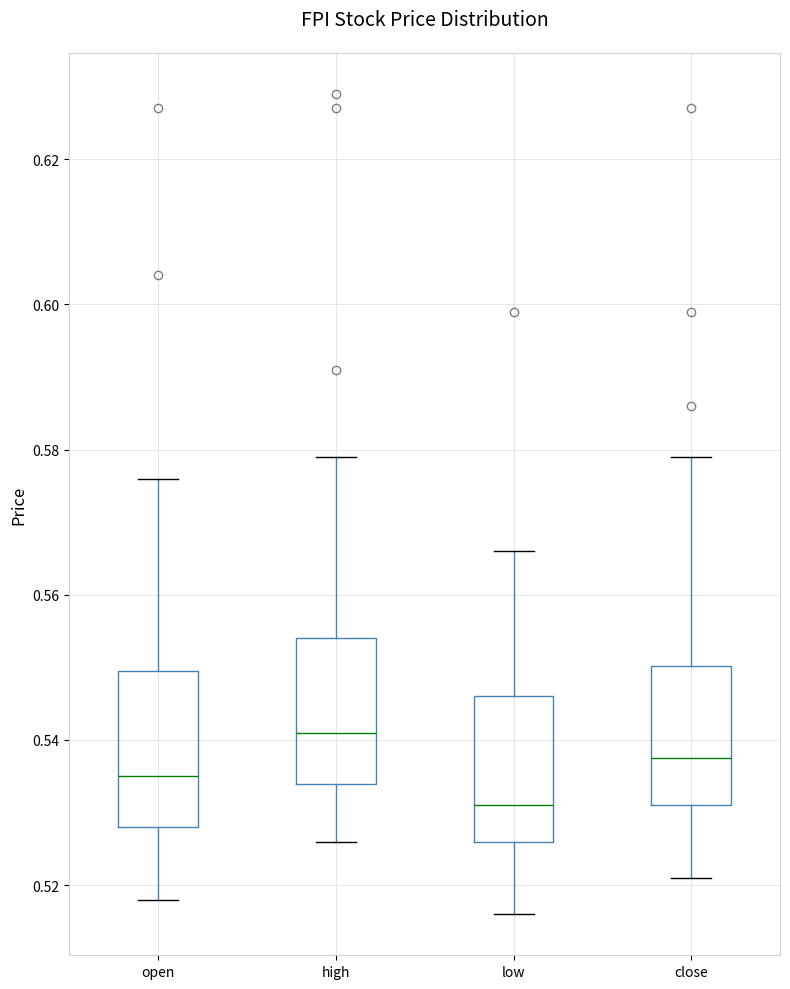

Which box's median line is the lowest?

low